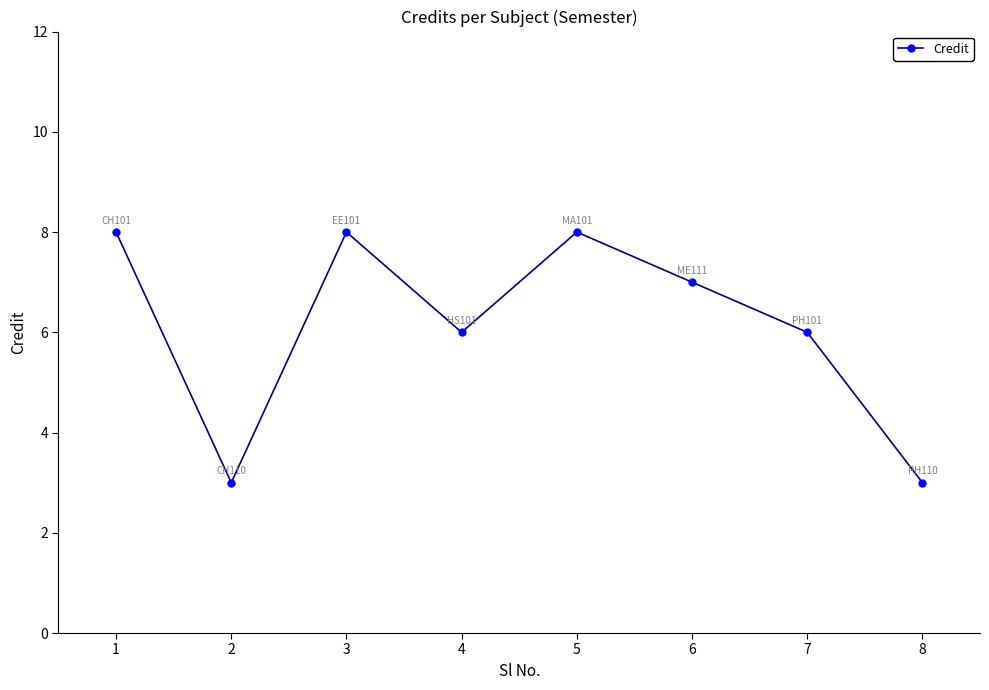

What is the difference between the maximum and second lowest values?

5